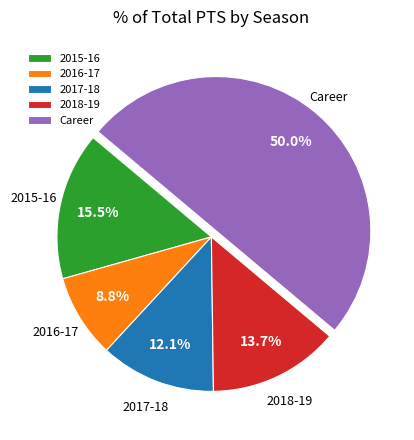

What is the largest slice in the pie chart?

Career